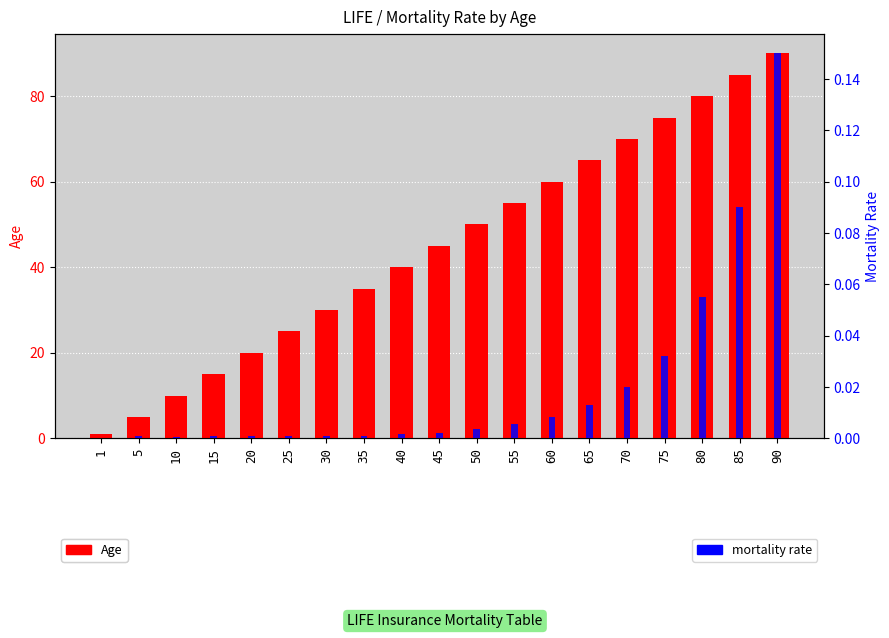

At which category is the sum across all series the highest?

90